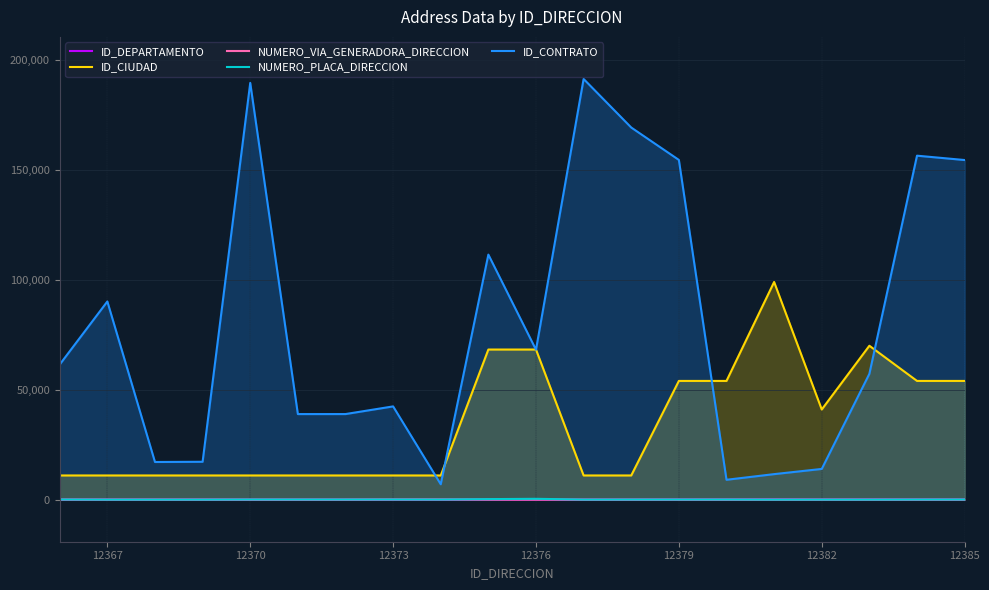

Is it true that ID_CIUDAD equals 54001 at 12379?

True